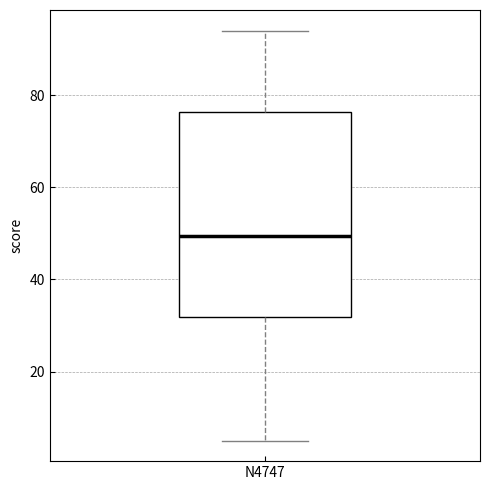

Transcribe this box plot: give where the median line is, the range the box spans, and where the two whiskers end, as read against the y-axis. The values are not printed on the chart, so give them approximately, as read against the axis.

median 50, box 32 to 76, whiskers 6 to 94